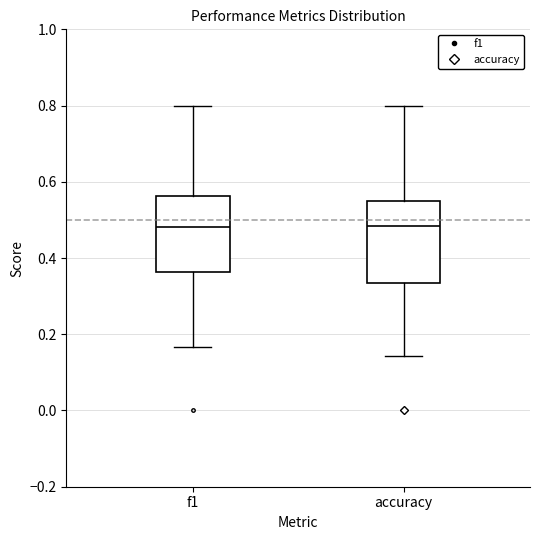

Where is the upper edge of the box for accuracy on the y-axis? The values are not printed on the chart, so give them approximately, as read against the axis.

0.54